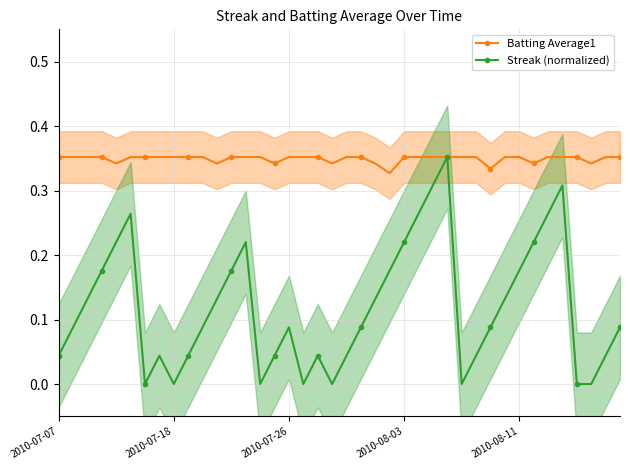

Which series has the largest total across all categories?

Batting Average1